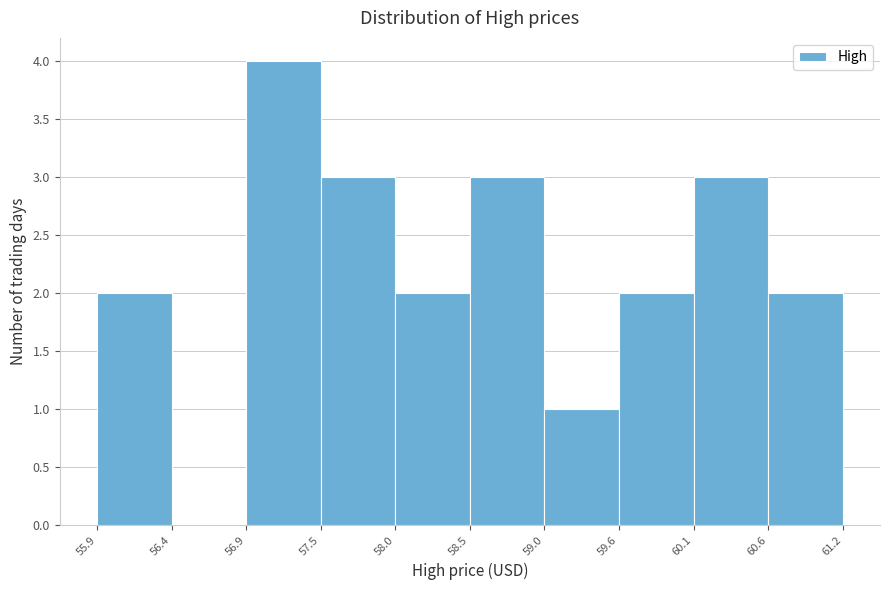

Which range on the x-axis has the tallest bar?

56.9 to 57.5